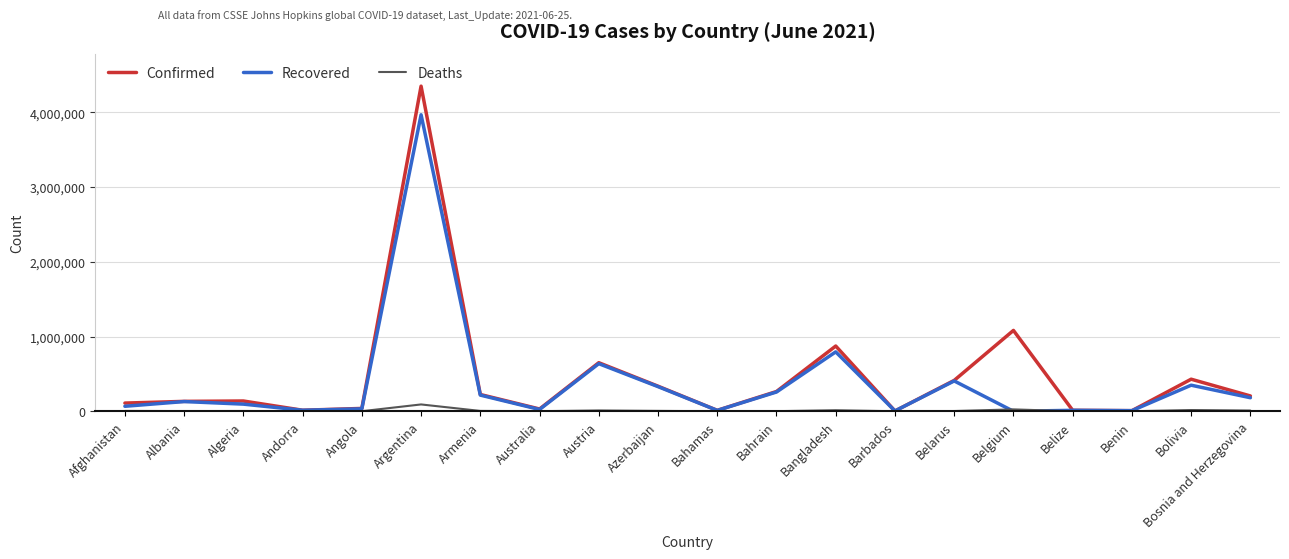

True or false: Recovered has a value of 216312 at Armenia.

True